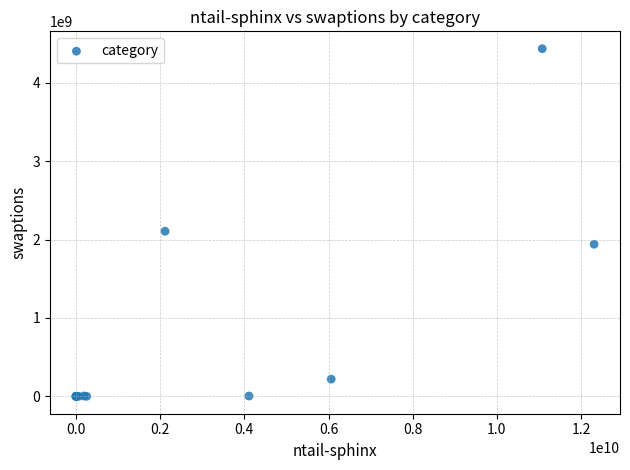

What Y value in the scatter plot is closest to 2218458180?

2107363479.9